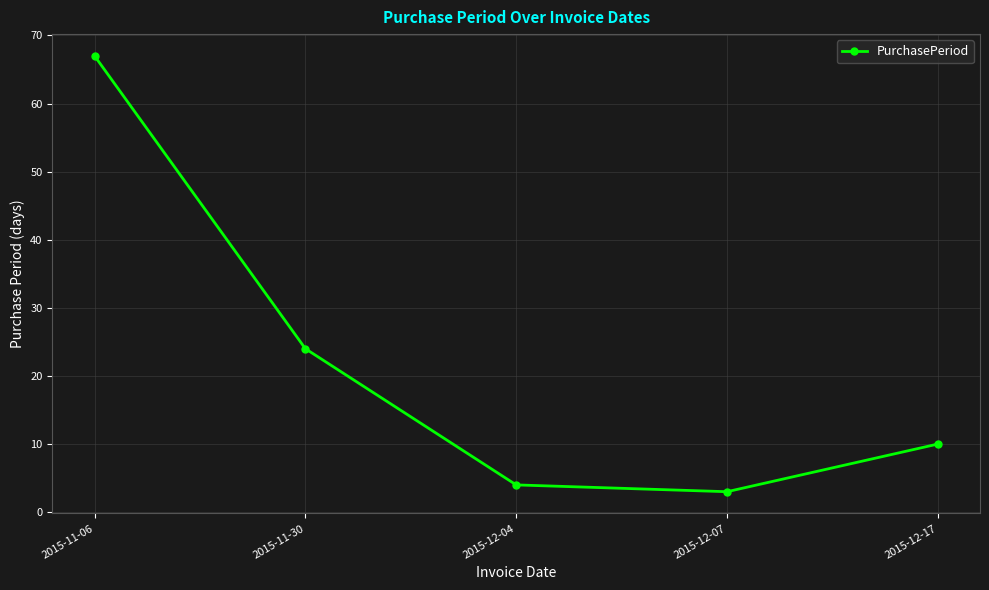

Where does the data first go above 10?

2015-11-06